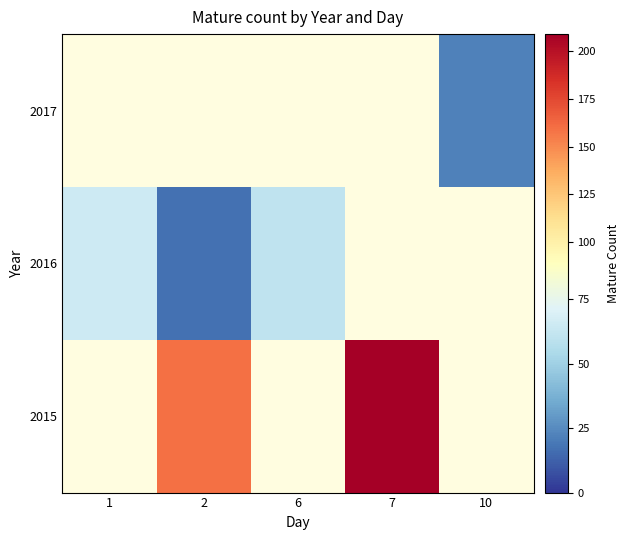

At which label does 2017 reach its minimum?

1